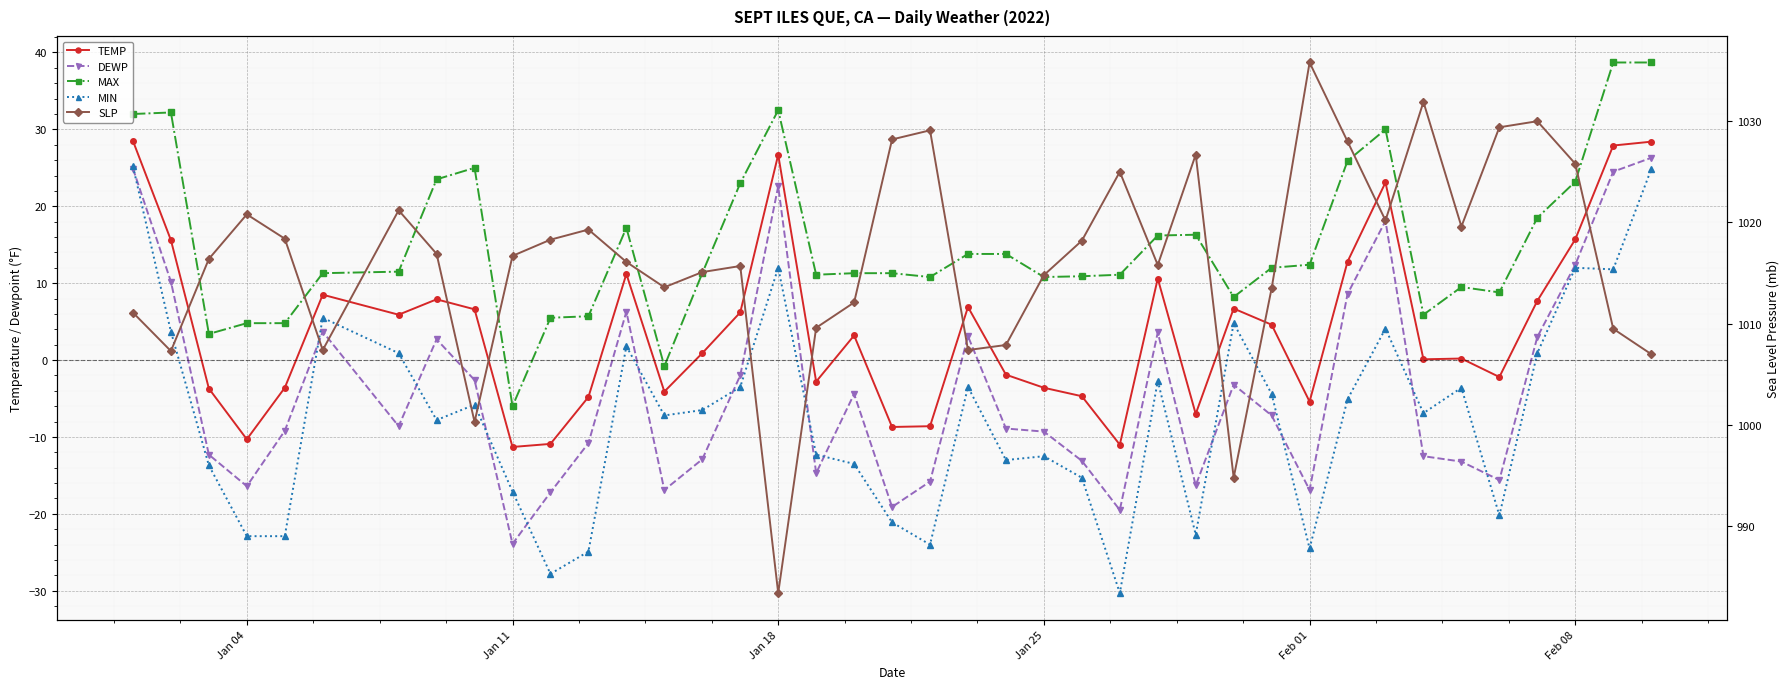

What is the maximum value for TEMP?

28.5